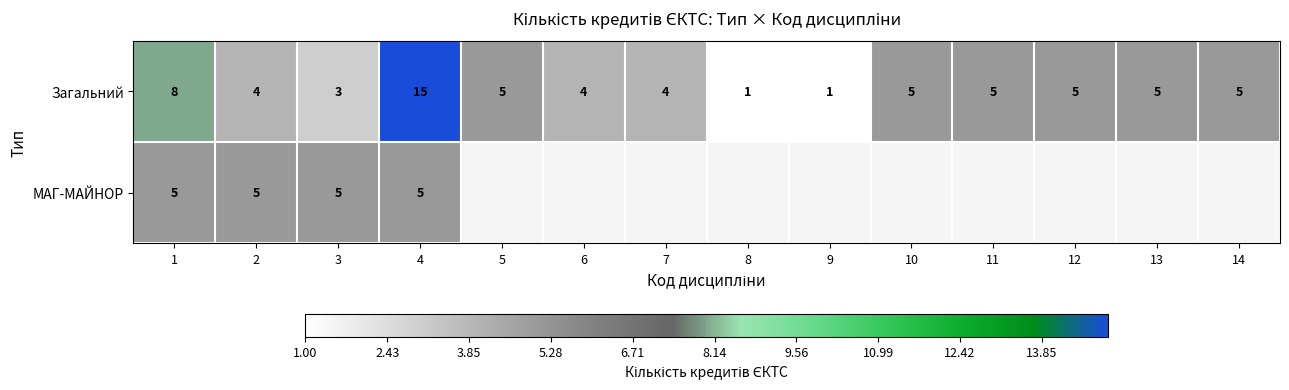

The Загальний series shows 21 at 4. True or false?

False